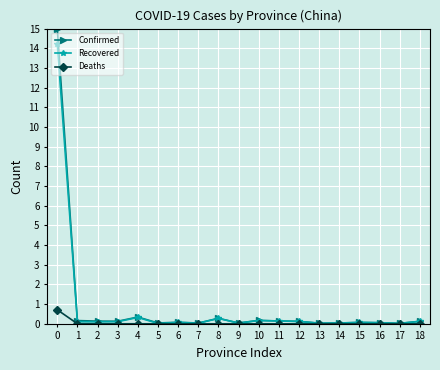

Which series has the largest range (max minus min)?

Confirmed